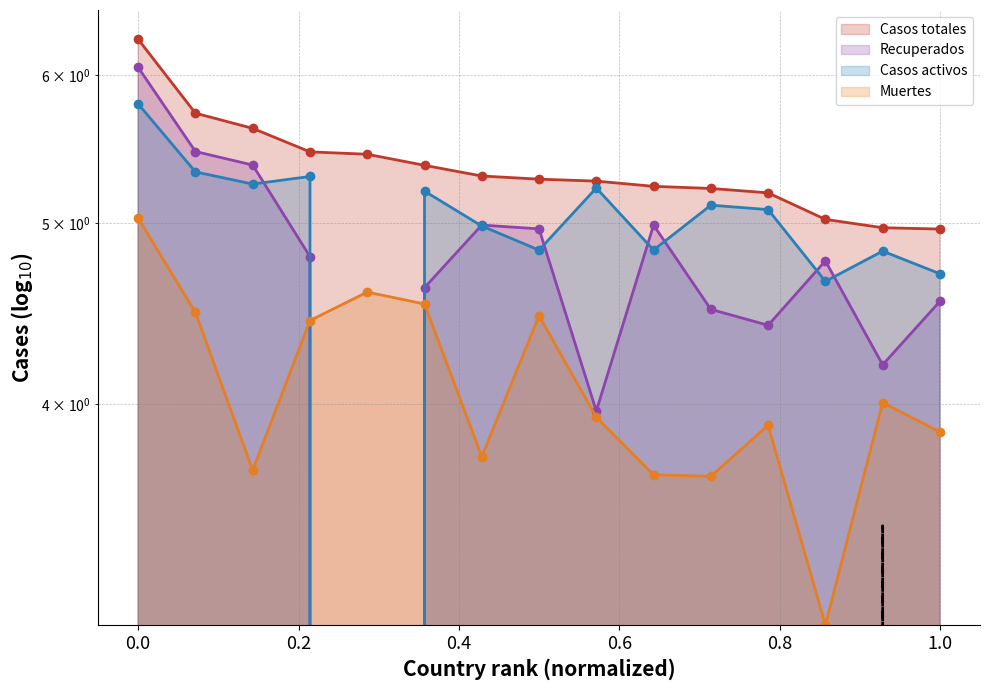

What is the sum of all Recuperados (line) values?

67.6